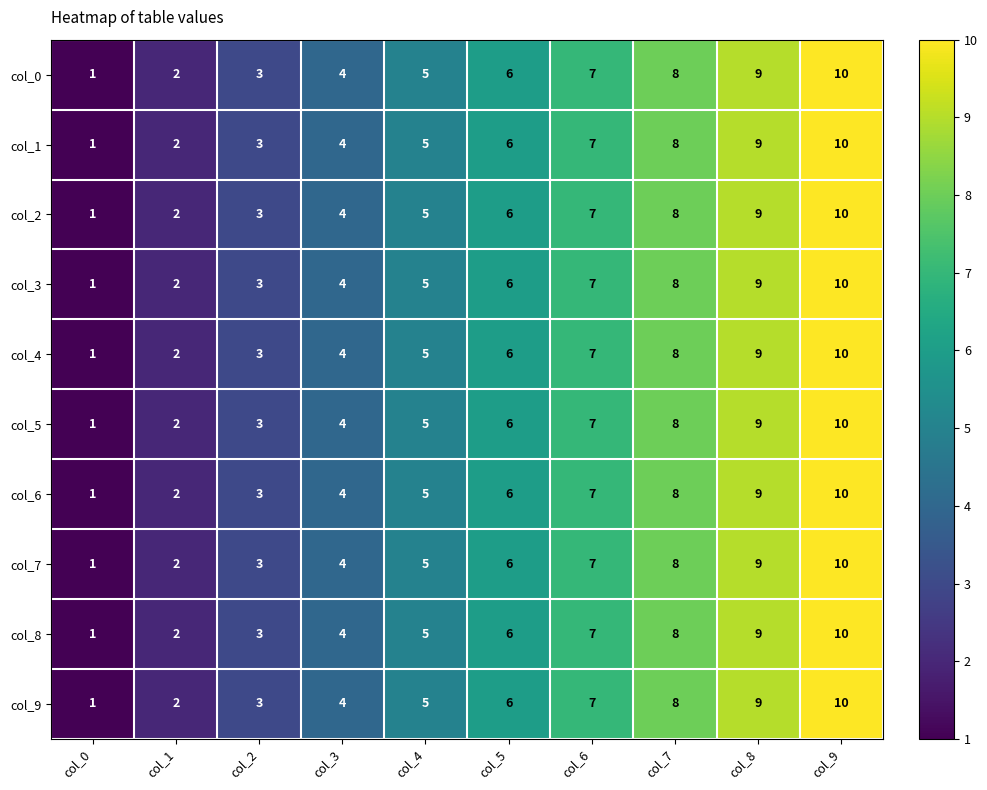

At which category is the sum across all series the highest?

col_9